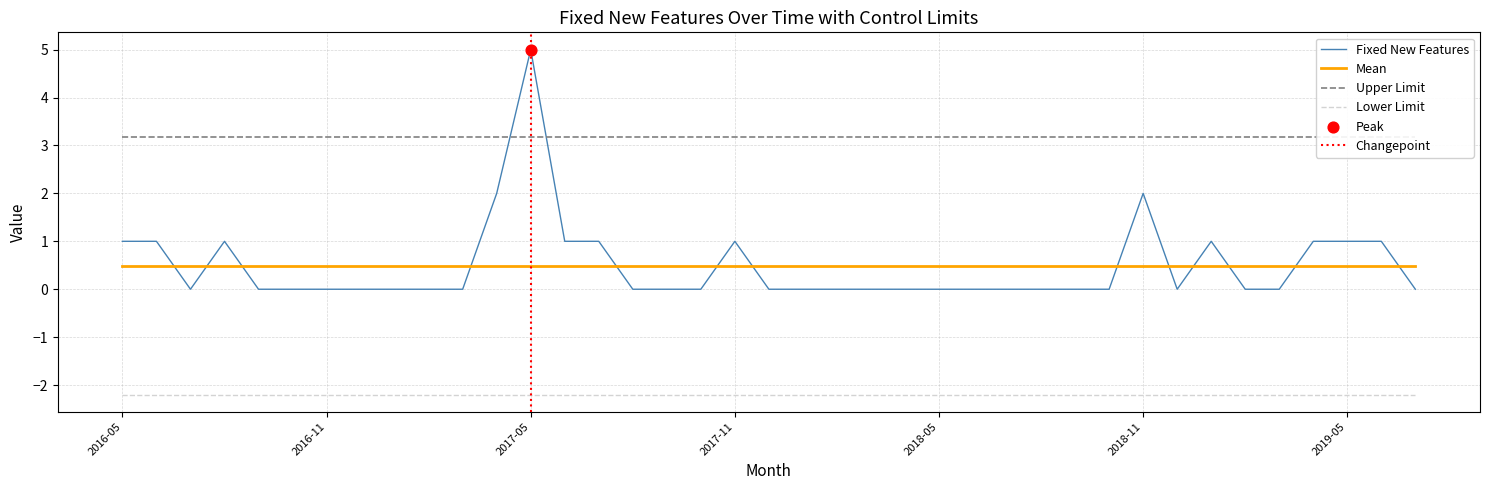

What is the total value across all series at 2017-06?

2.5